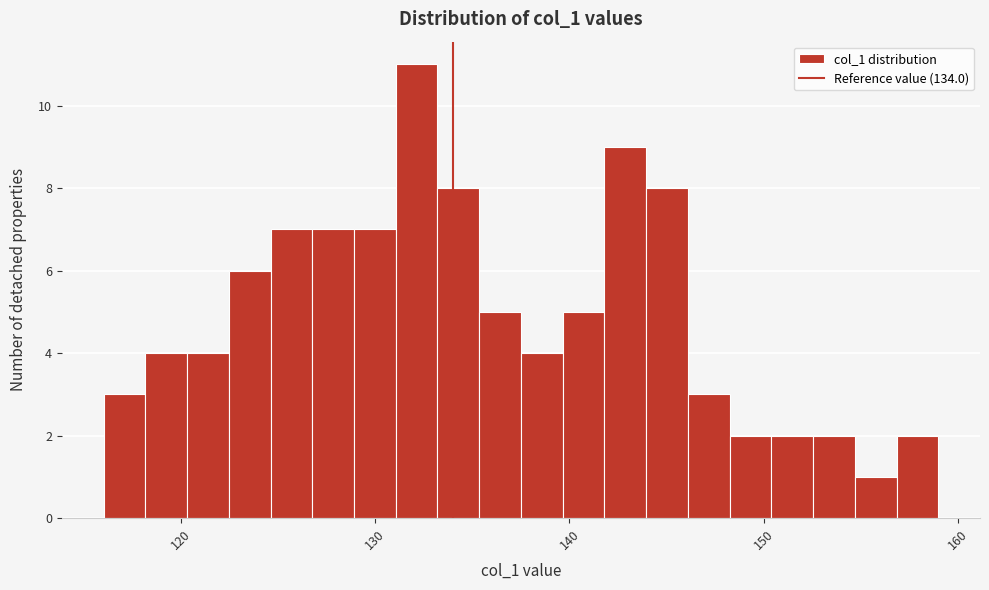

Read against the x-axis, roughly where is the centre of the tallest bar?

132